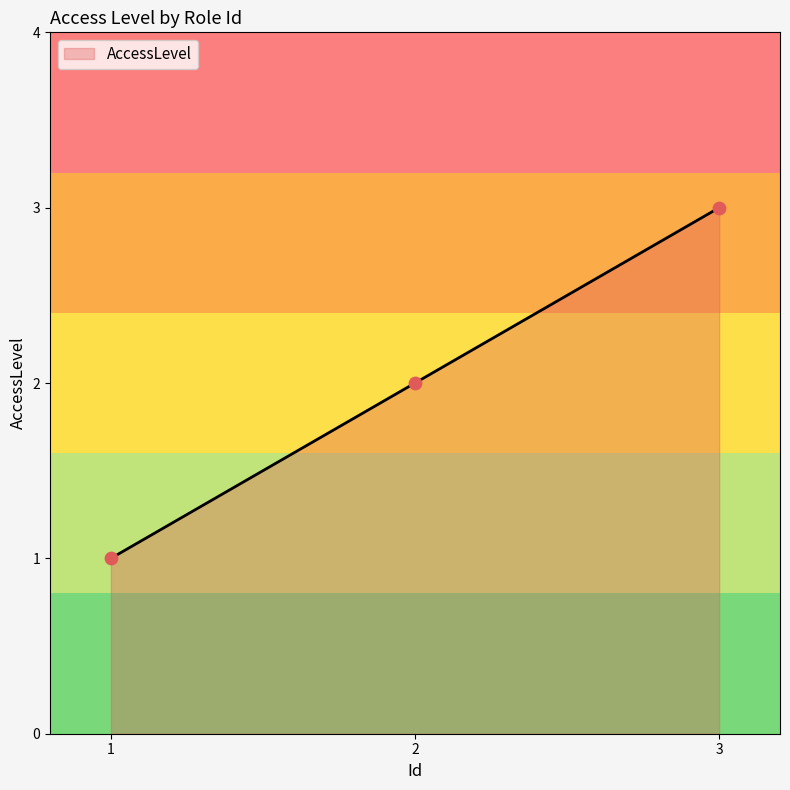

What is the change in value from 2 to 3?

+1